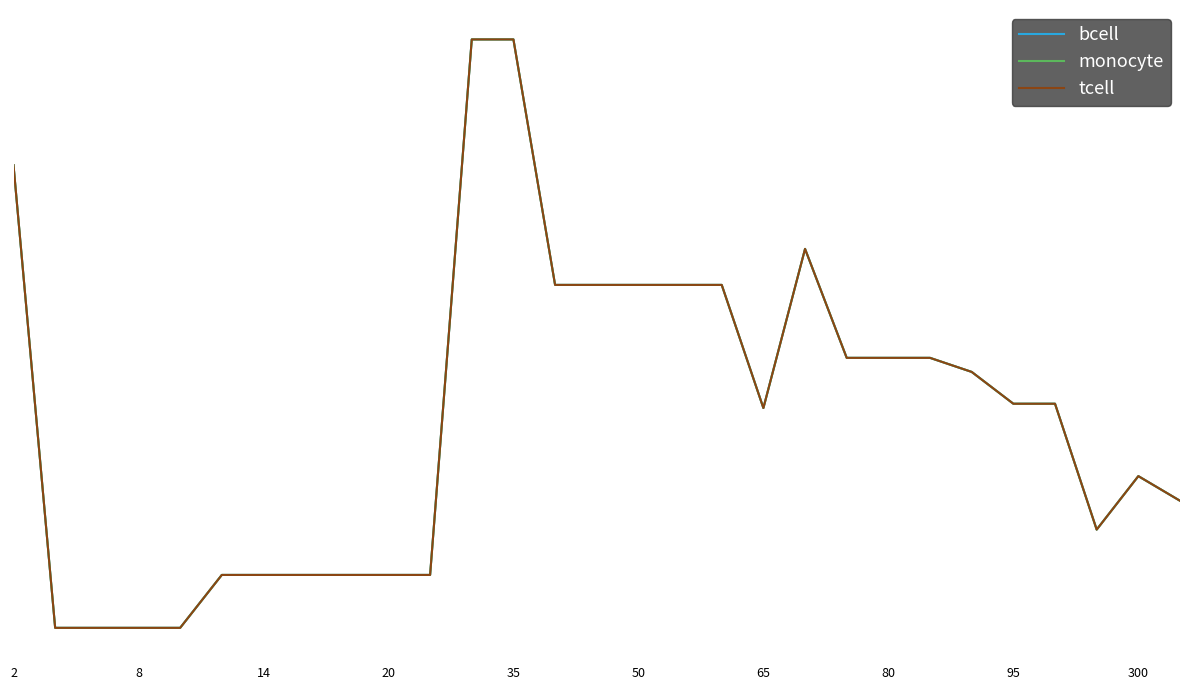

What is the difference between the maximum and minimum values in the tcell series?

0.9